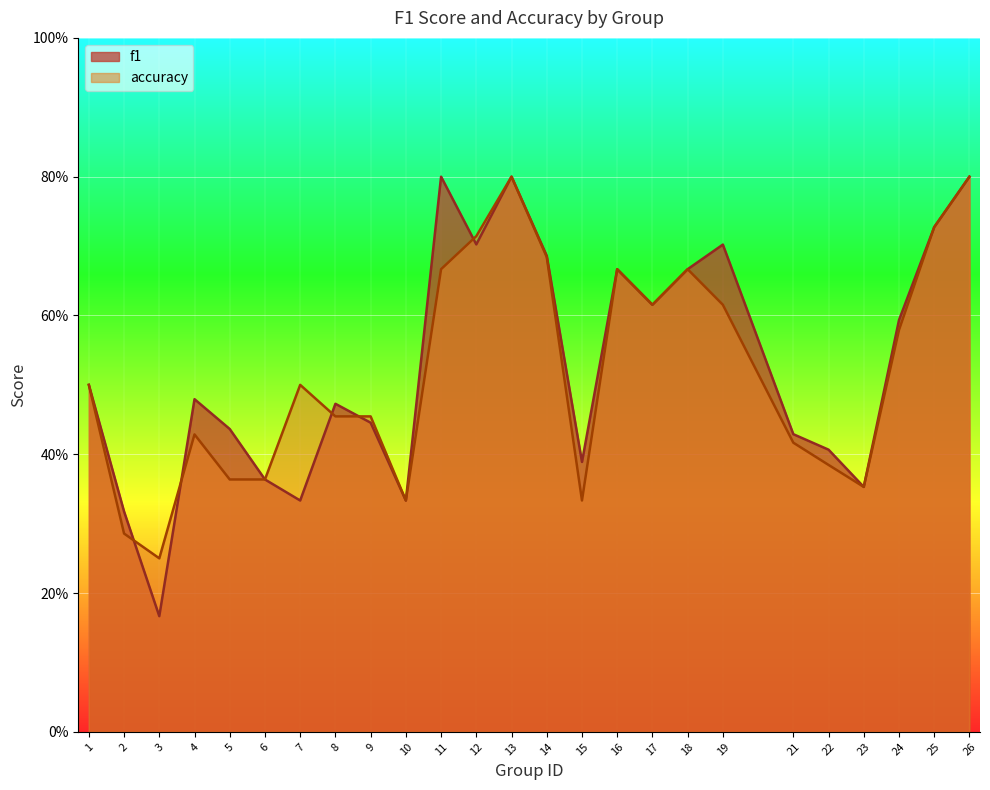

True or false: f1 and accuracy cross at least once.

True